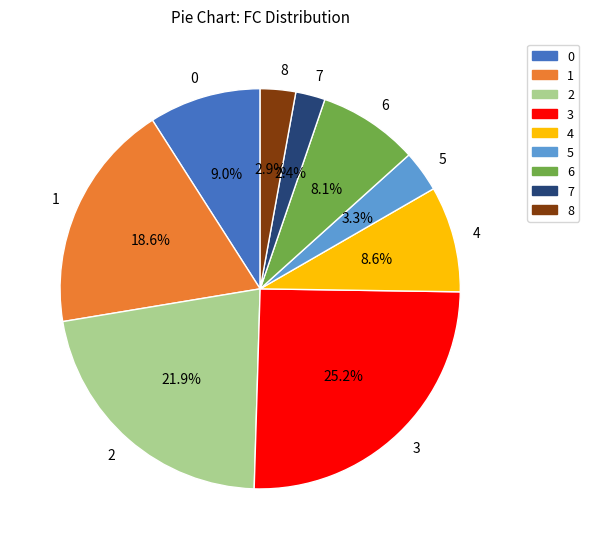

Is there a majority slice in this chart?

No